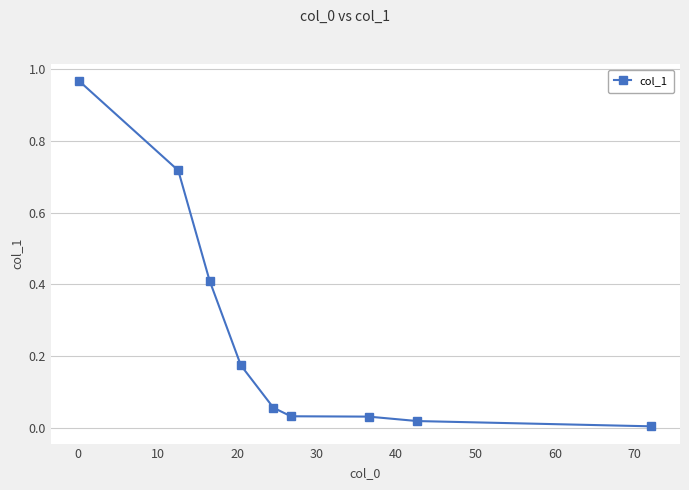

What is the difference between the maximum and second lowest values?

0.9